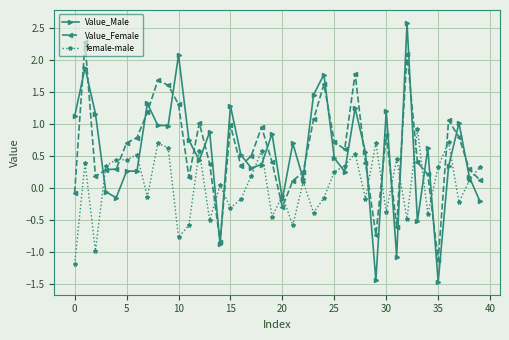

Which series has the largest range (max minus min)?

Value_Male